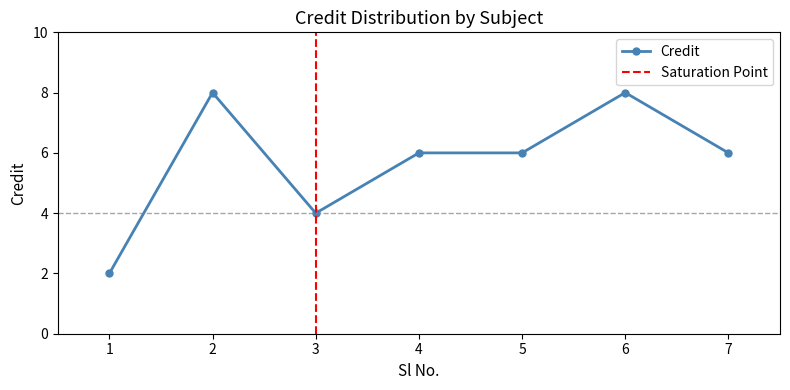

The value at 1 is 2. True or false?

True